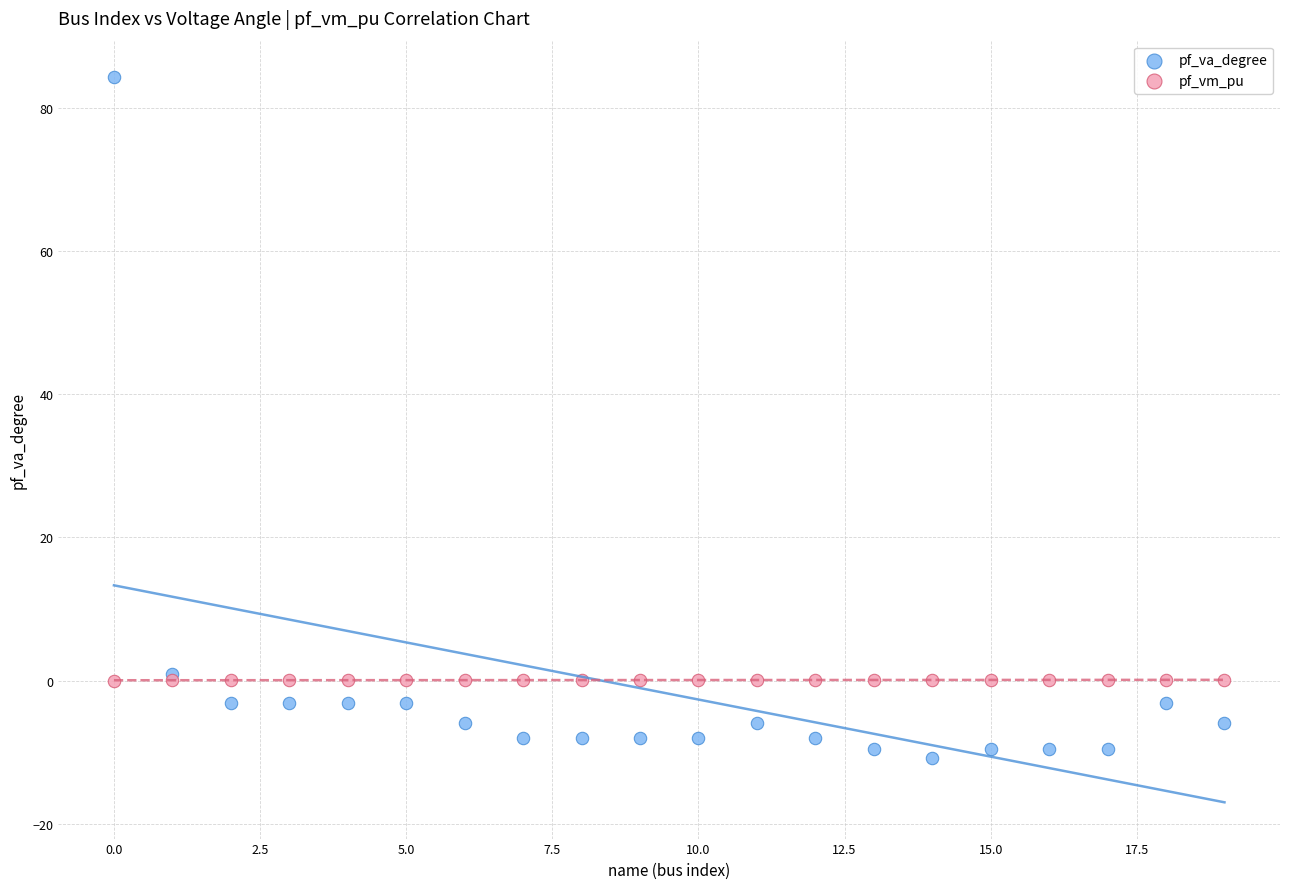

What is the X range (max minus min) for the scatter plot?

19.0